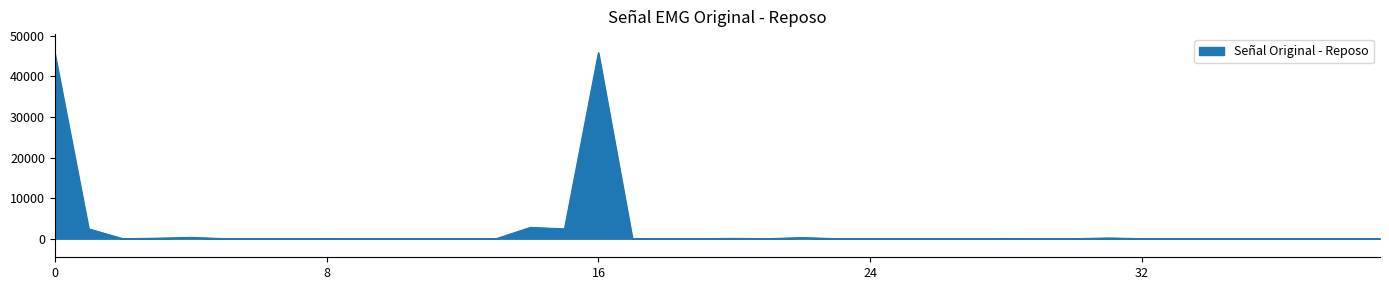

How many values are below 5?

20